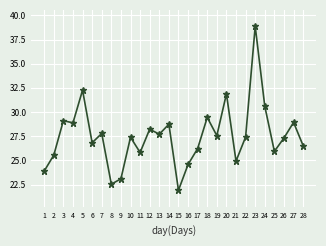

How many data points does each series have?

28